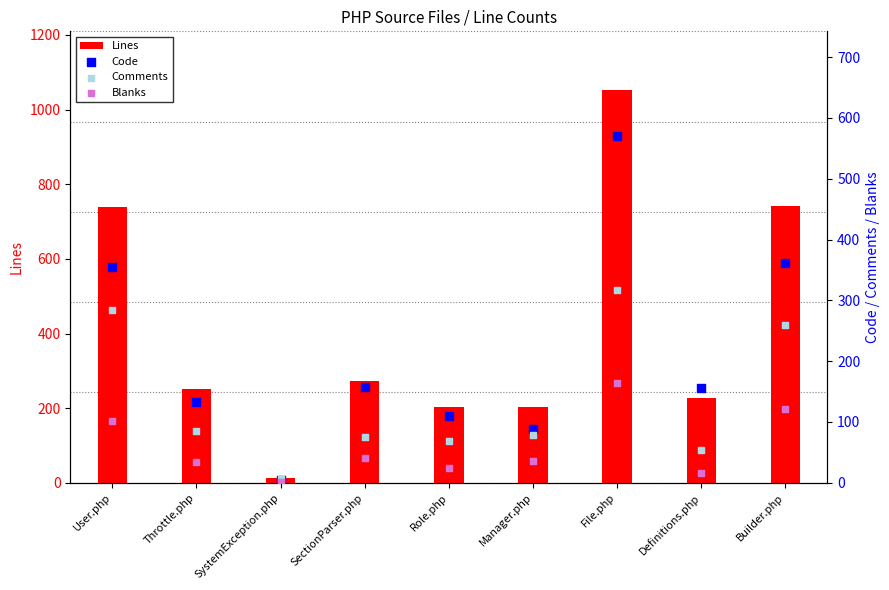

What is the total value across all series at SectionParser.php?

546